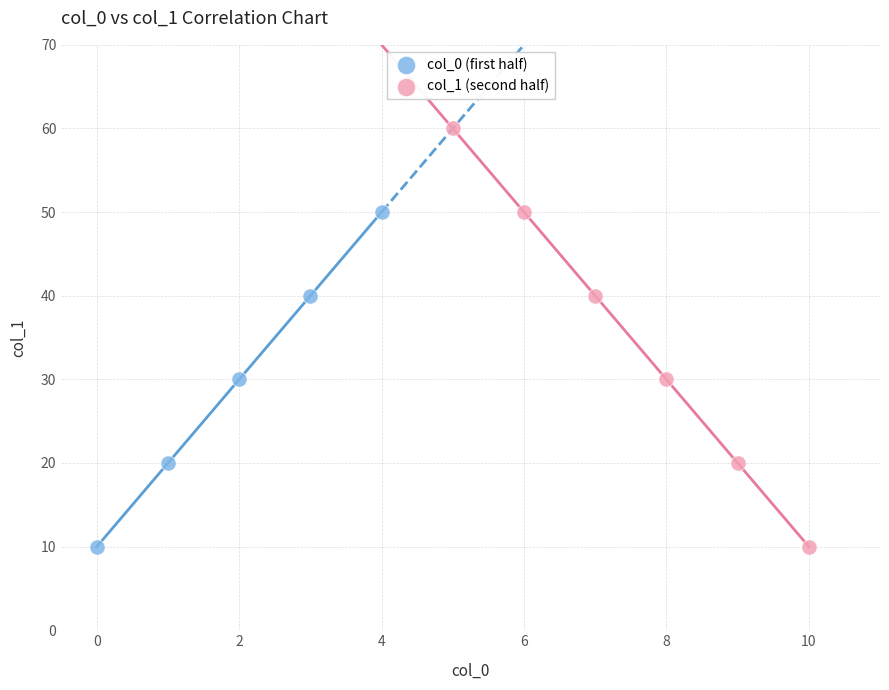

What are all the series names shown in the legend?

col_0 (first half), col_1 (second half)